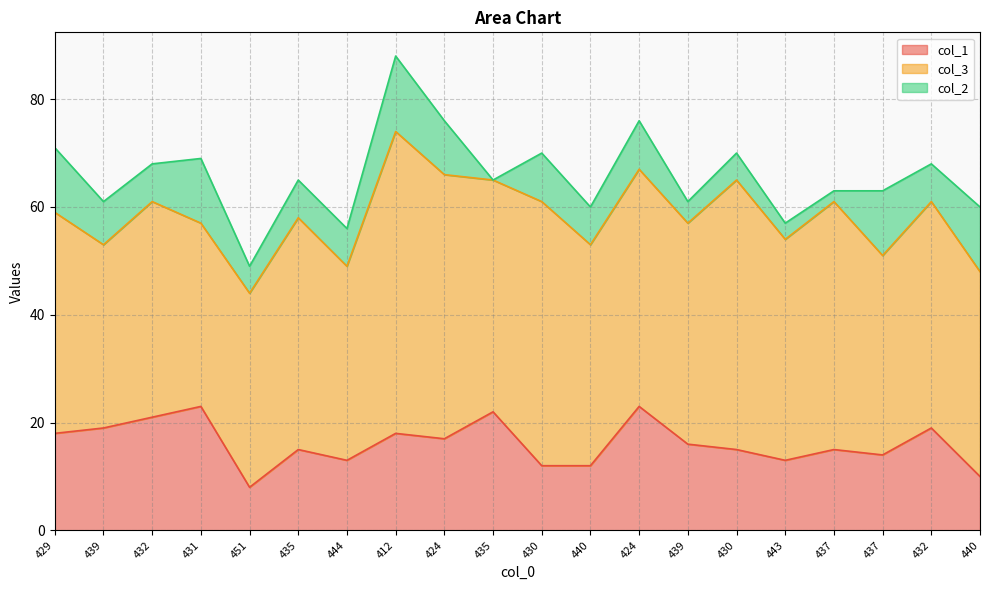

How many data points in col_3 are above 41?

9